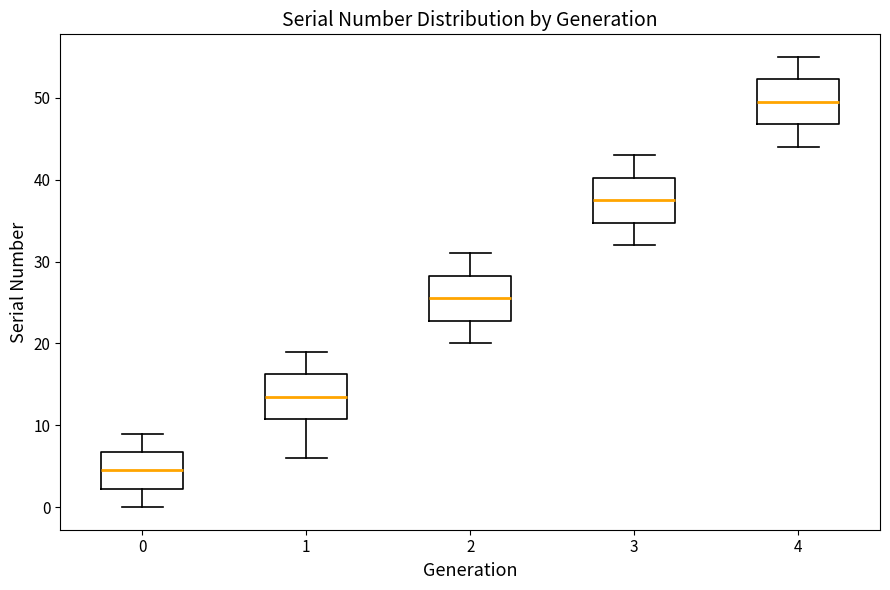

Which box has the highest median line?

4